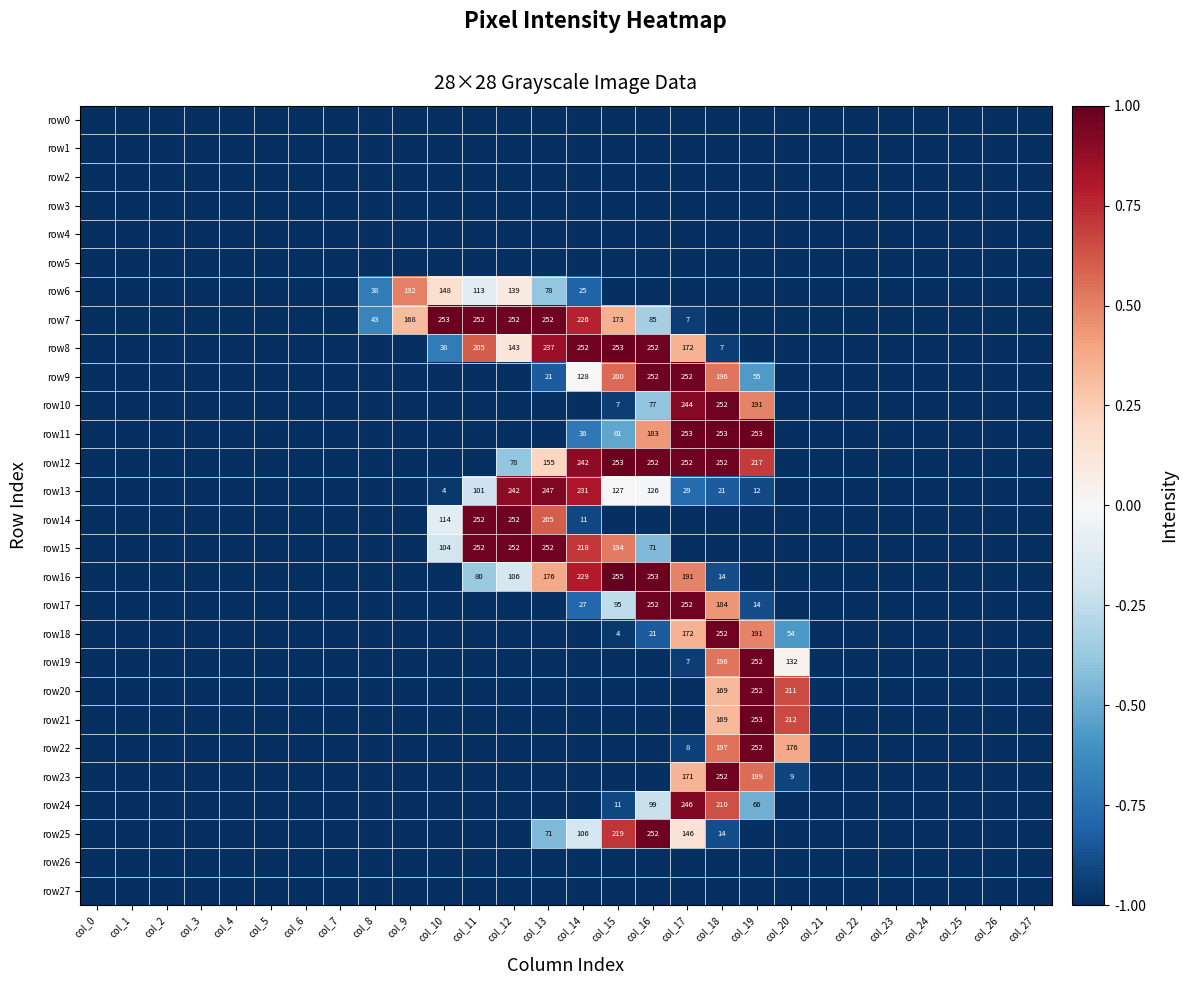

Is it true that row16 equals 6 at col_18?

False